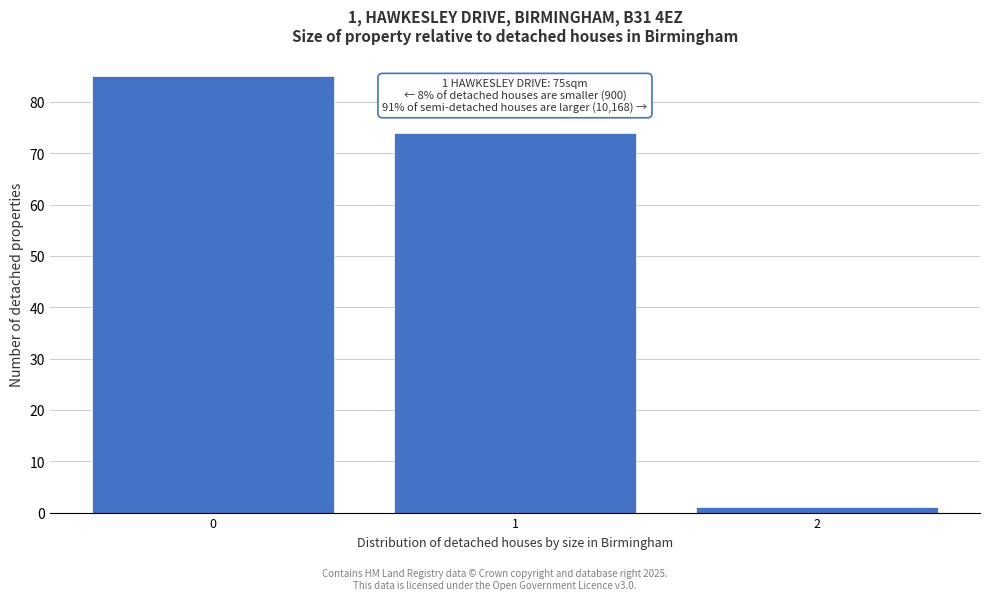

Reading left to right, extract all data points from this chart.

0=85	1=74	2=1